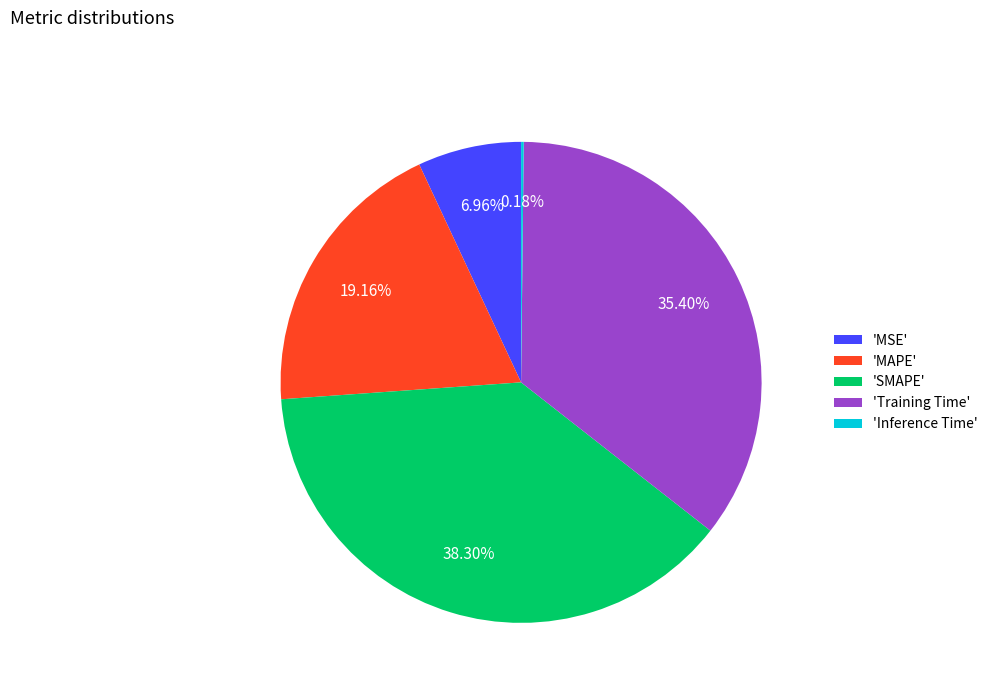

What is the ratio of the value at 'SMAPE' to the value at 'Training Time'?

1.1